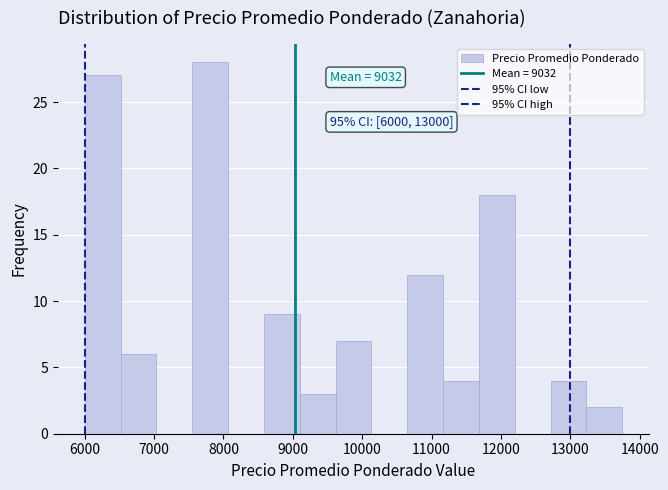

Which range on the x-axis has the tallest bar?

7600 to 8100